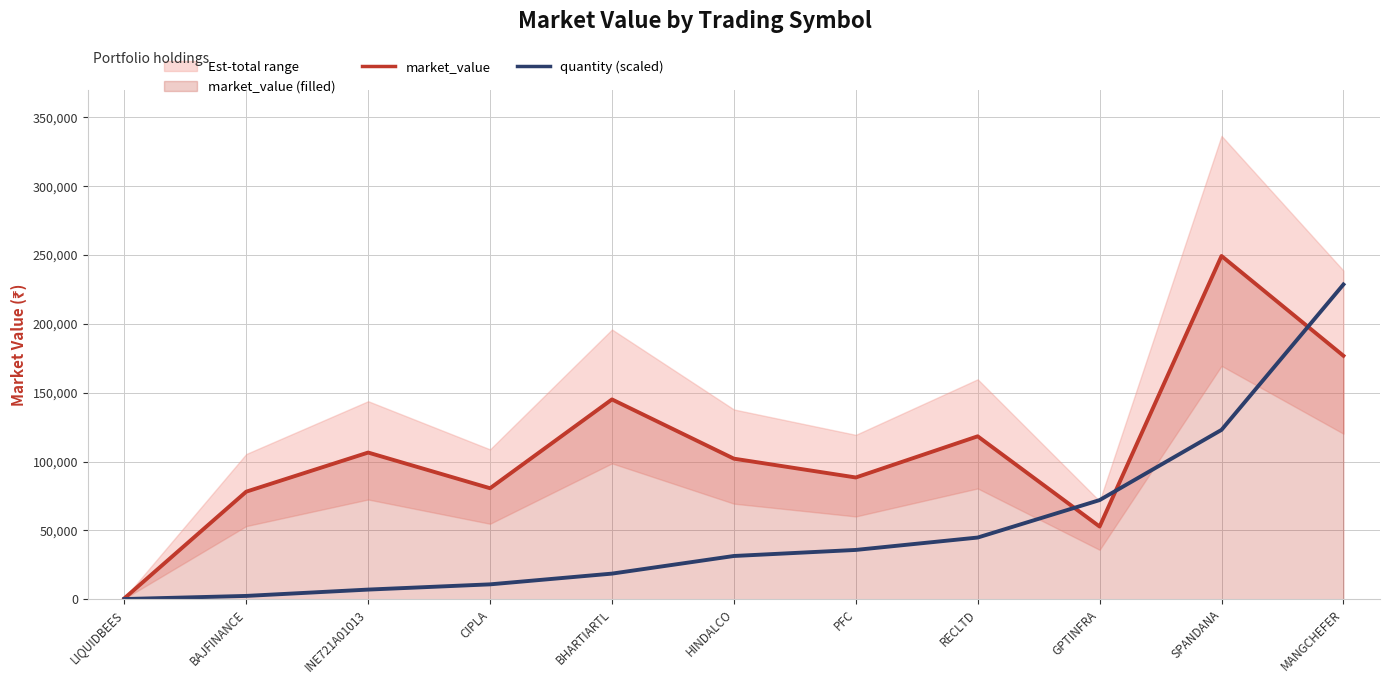

At which category does market_value reach its first local valley?

CIPLA